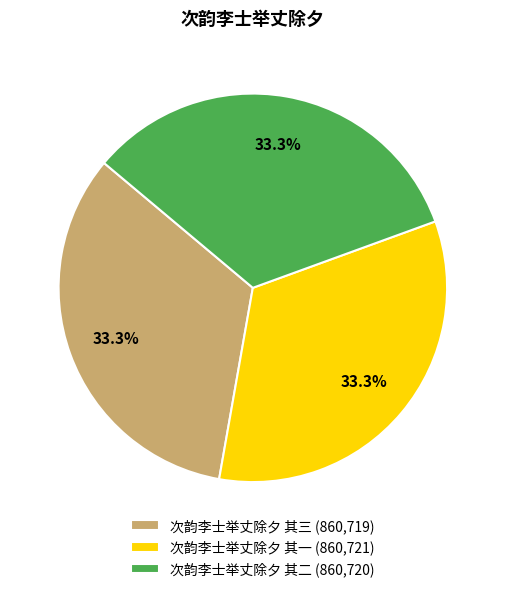

To the nearest percent, what is the average slice percentage?

33%